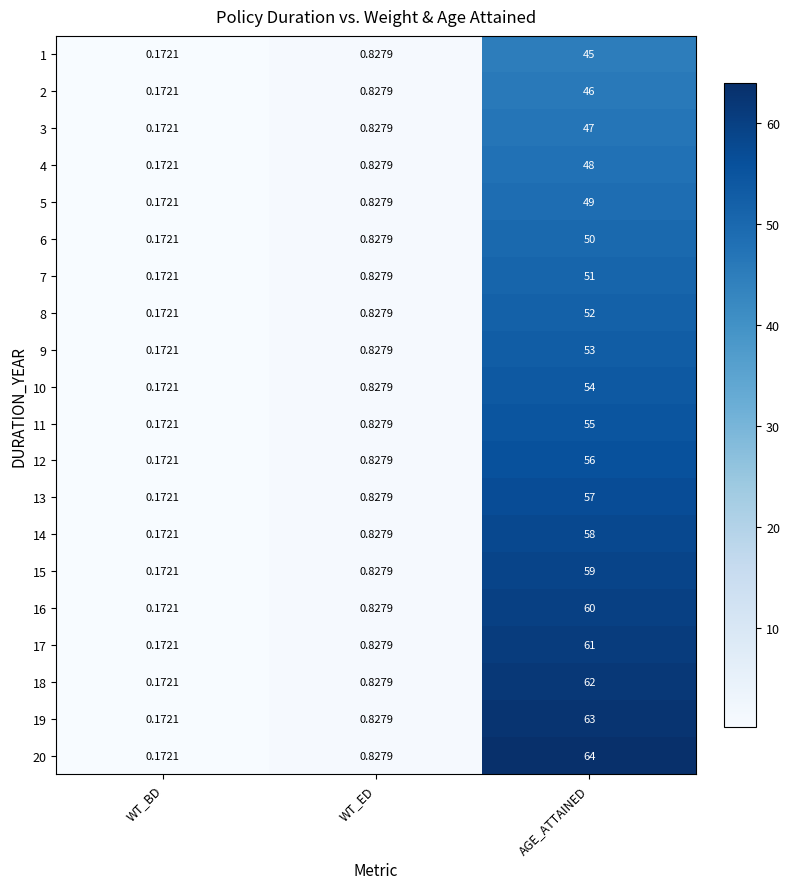

Which category has the highest value in the 5 series?

AGE_ATTAINED